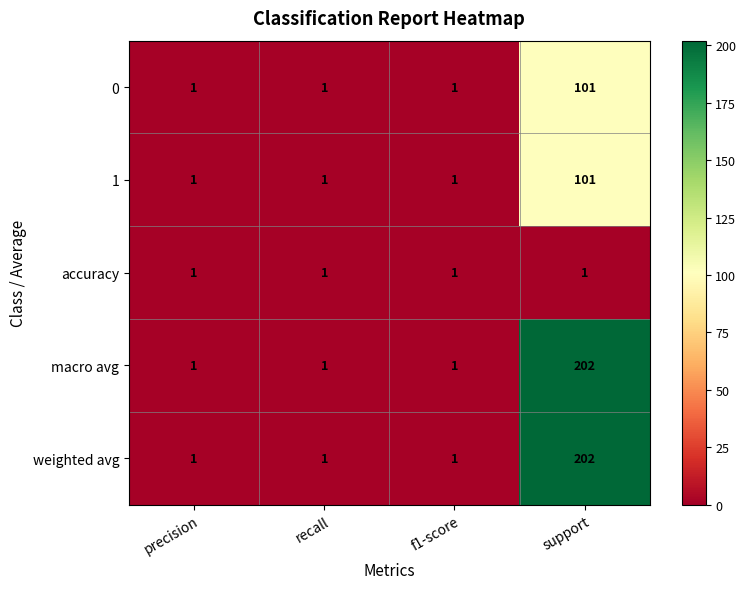

Is it true that weighted avg equals 1 at precision?

True